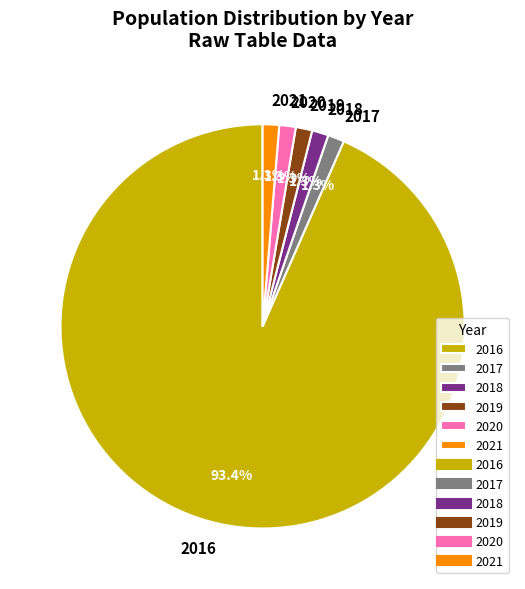

The 2020 slice represents 10% of the pie. True or false?

False